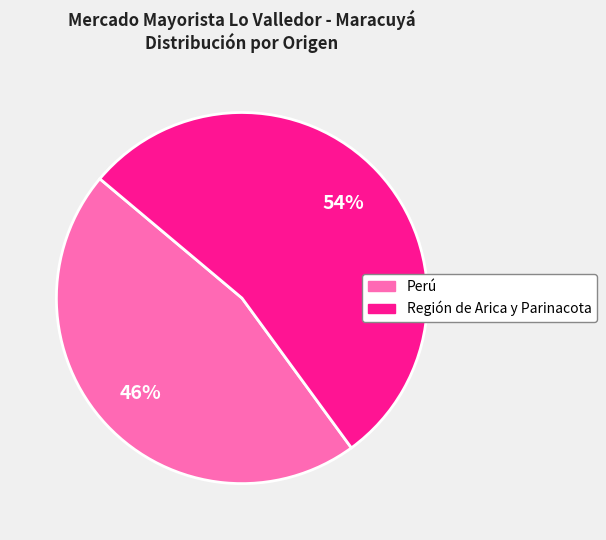

Combined, do Región de Arica y Parinacota and Perú account for over 50%?

Yes